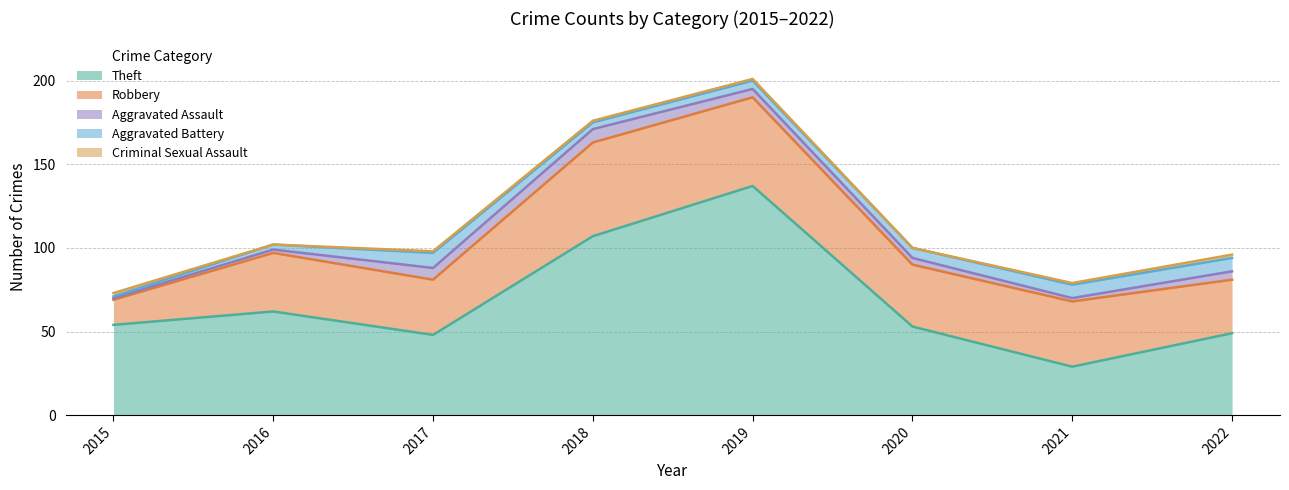

Which label corresponds to the largest value in the chart?

2019